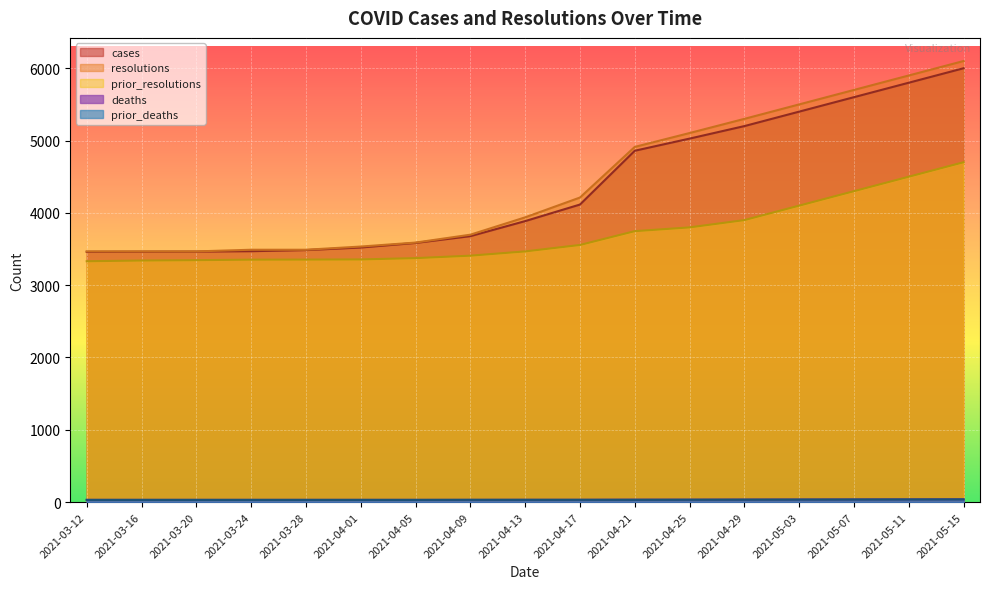

Reading left to right, what are all the values shown in this chart?

cases: 2021-03-12=3461	2021-03-16=3463	2021-03-20=3464	2021-03-24=3470	2021-03-28=3485	2021-04-01=3521	2021-04-05=3584	2021-04-09=3678	2021-04-13=3886	2021-04-17=4115	2021-04-21=4859	2021-04-25=5027	2021-04-29=5200	2021-05-03=5400	2021-05-07=5600	2021-05-11=5800	2021-05-15=6000
resolutions: 2021-03-12=3467	2021-03-16=3467	2021-03-20=3467	2021-03-24=3490	2021-03-28=3490	2021-04-01=3534	2021-04-05=3589	2021-04-09=3698	2021-04-13=3938	2021-04-17=4212	2021-04-21=4912	2021-04-25=5104	2021-04-29=5300	2021-05-03=5500	2021-05-07=5700	2021-05-11=5900	2021-05-15=6100
prior_resolutions: 2021-03-12=3331	2021-03-16=3341	2021-03-20=3346	2021-03-24=3353	2021-03-28=3354	2021-04-01=3356	2021-04-05=3374	2021-04-09=3408	2021-04-13=3467	2021-04-17=3556	2021-04-21=3747	2021-04-25=3799	2021-04-29=3900	2021-05-03=4100	2021-05-07=4300	2021-05-11=4500	2021-05-15=4700
deaths: 2021-03-12=31	2021-03-16=31	2021-03-20=31	2021-03-24=31	2021-03-28=31	2021-04-01=31	2021-04-05=31	2021-04-09=31	2021-04-13=32	2021-04-17=32	2021-04-21=34	2021-04-25=34	2021-04-29=35	2021-05-03=36	2021-05-07=37	2021-05-11=38	2021-05-15=39
prior_deaths: 2021-03-12=30	2021-03-16=30	2021-03-20=30	2021-03-24=30	2021-03-28=30	2021-04-01=30	2021-04-05=30	2021-04-09=31	2021-04-13=31	2021-04-17=31	2021-04-21=31	2021-04-25=32	2021-04-29=33	2021-05-03=34	2021-05-07=35	2021-05-11=36	2021-05-15=37